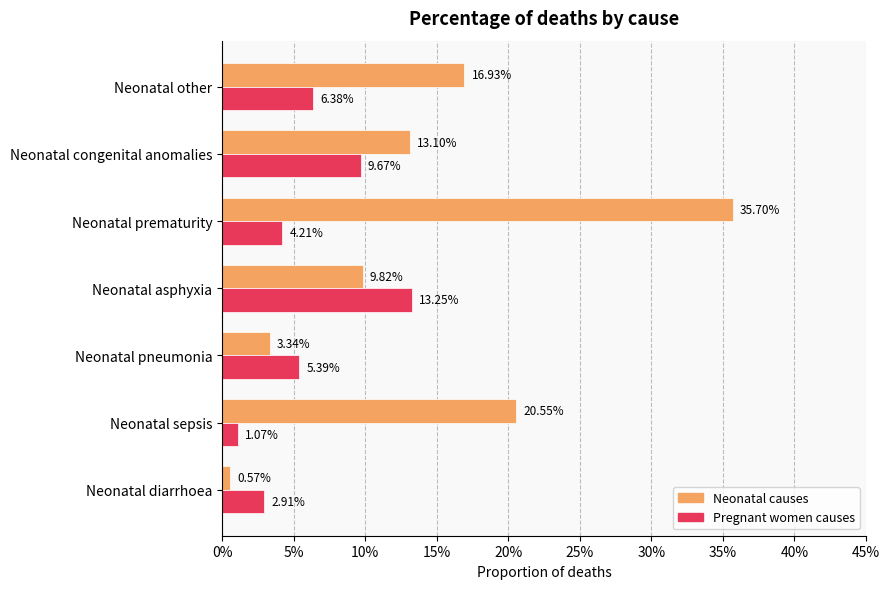

What are all the series names shown in the legend?

Neonatal causes, Pregnant women causes